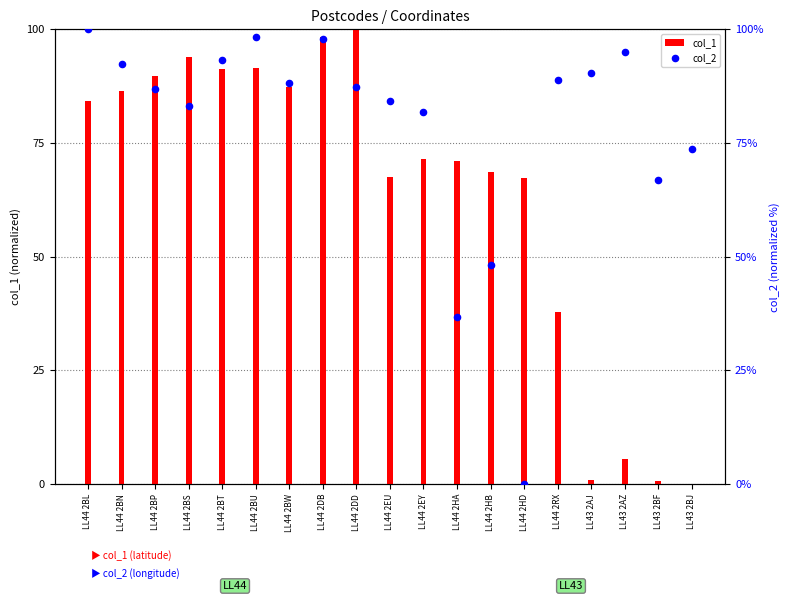

Which series reaches the minimum Y coordinate?

col_1